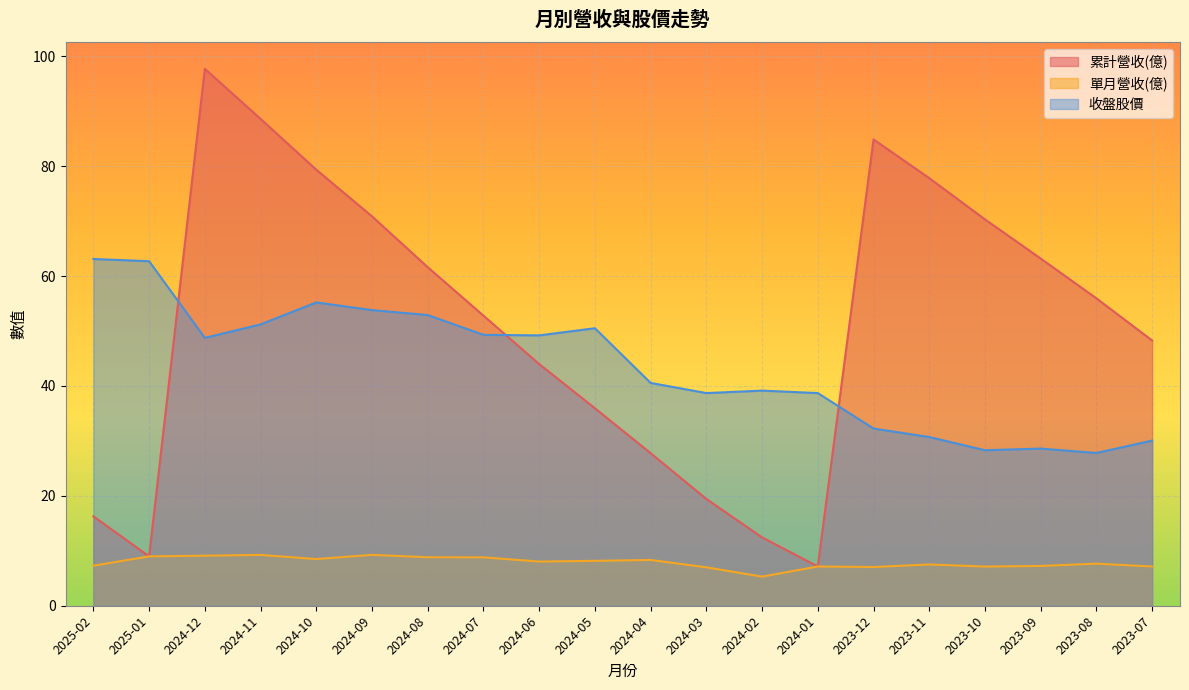

What is the approximate value of 收盤股價 at 2024-07?

49.3